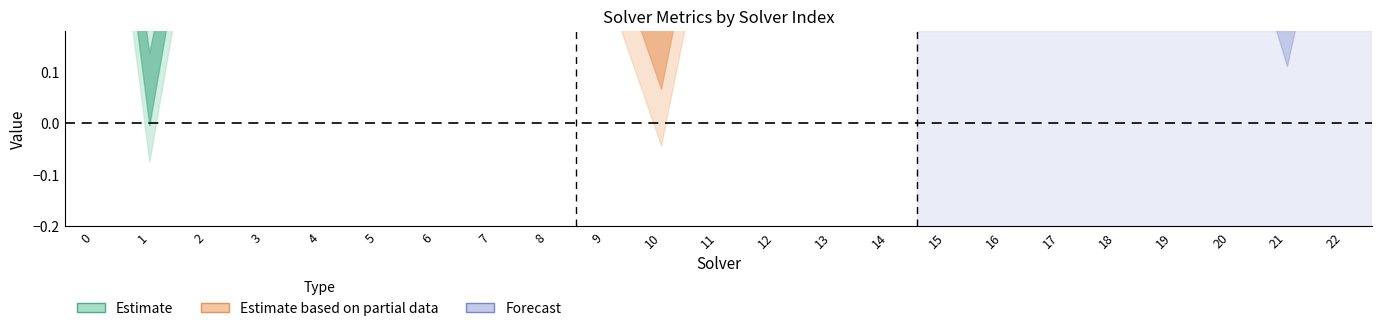

Rank the categories by amount_runtime value from lowest to highest.

14, 9, 3, 1, 16, 19, 5, 4, 15, 0, 21, 17, 7, 11, 2, 10, 18, 6, 20, 22, 12, 8, 13